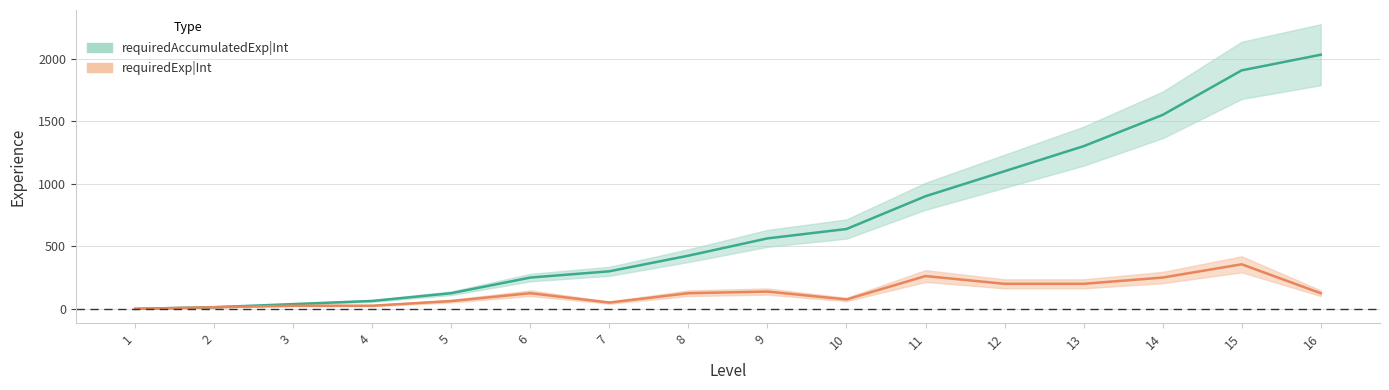

Which series has the largest total across all categories?

requiredAccumulatedExp|Int